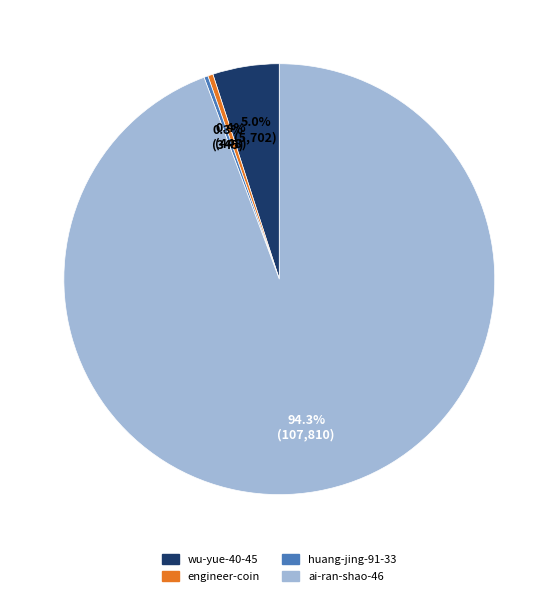

What percentage is the ai-ran-shao-46 slice, to the nearest percent?

94%